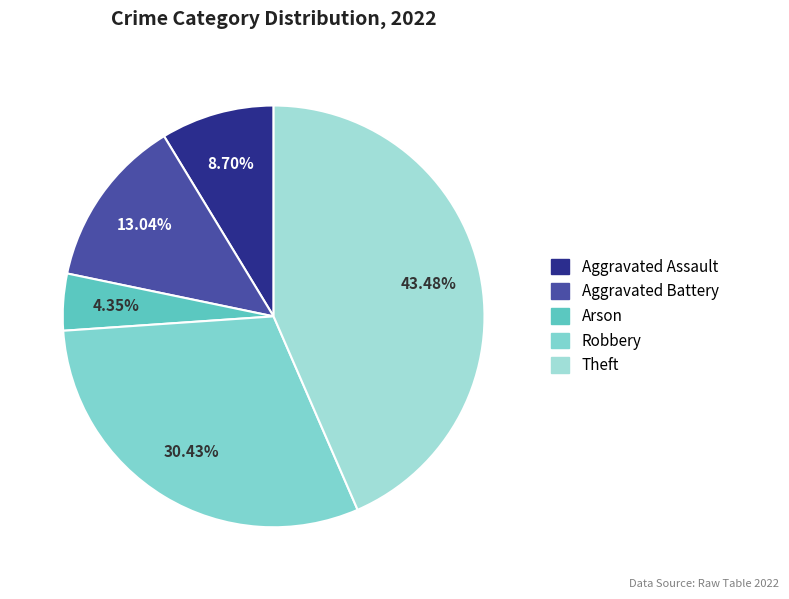

Which has a higher value, Robbery or Arson?

Robbery